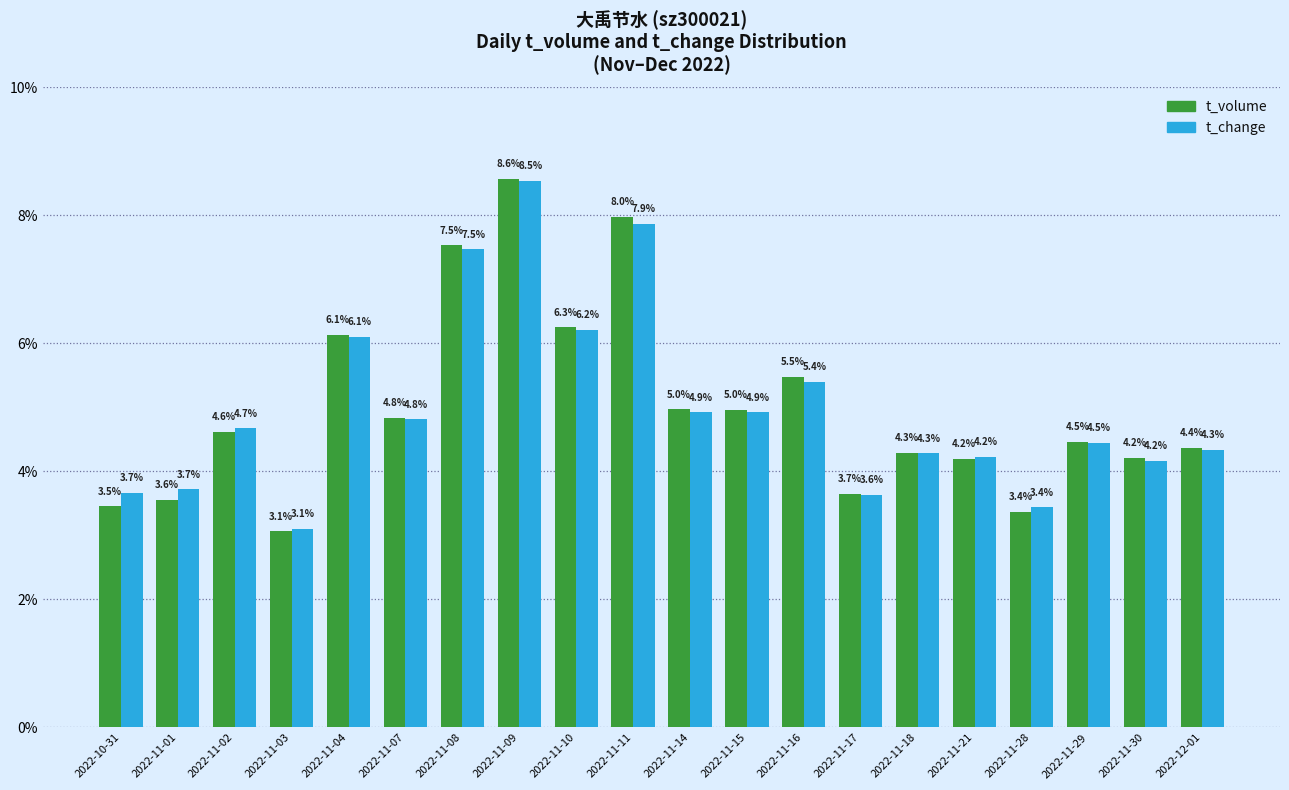

At which label does t_volume reach its peak?

2022-11-09